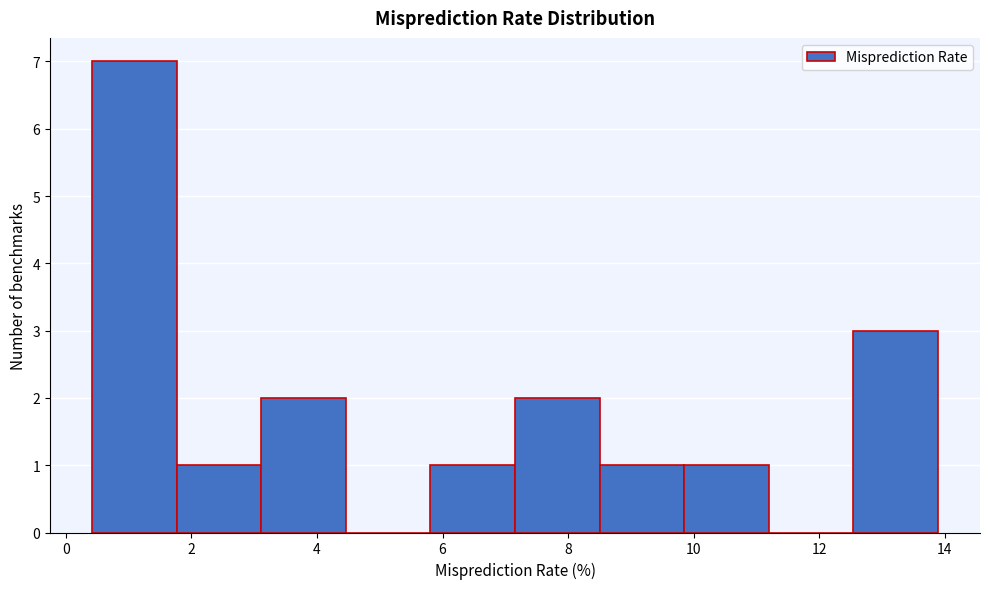

Reading left to right, list every bar in this chart as the range it spans on the x-axis followed by its height. Neither the bar edges nor the heights are printed on the chart, so give them approximately, as read against the axes.

0.4 to 1.8: 7
1.8 to 3.2: 1
3.2 to 4.4: 2
4.4 to 5.8: 0
5.8 to 7.2: 1
7.2 to 8.6: 2
8.6 to 9.8: 1
9.8 to 11.2: 1
11.2 to 12.6: 0
12.6 to 13.8: 3